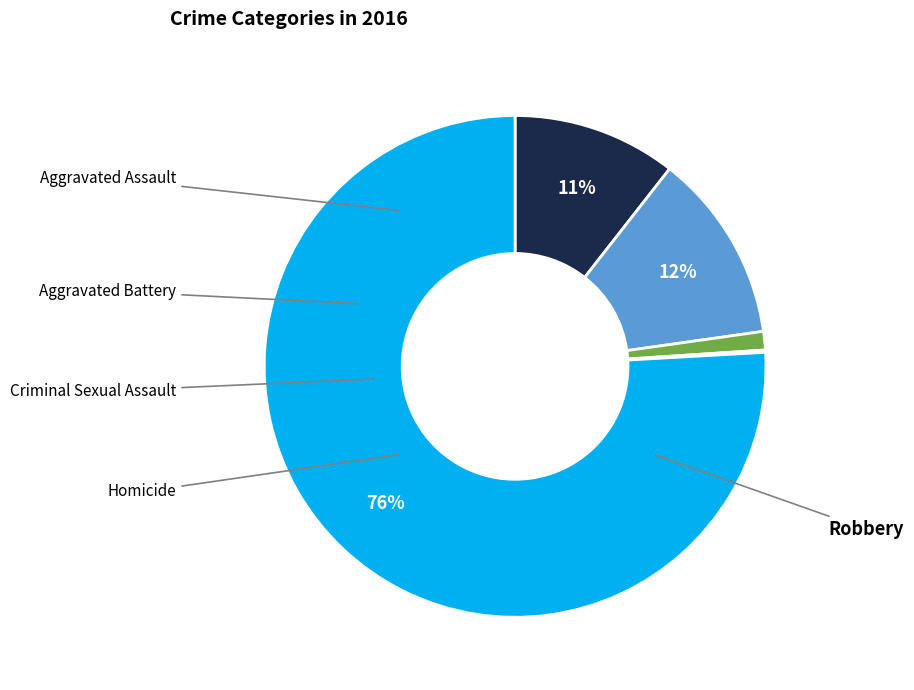

To the nearest percent, what is the average slice percentage?

20%